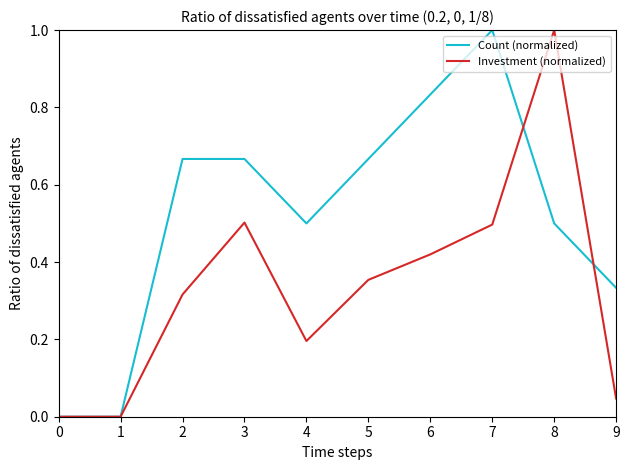

After their last crossing, which series has the higher values: Investment (normalized) or Count (normalized)?

Count (normalized)